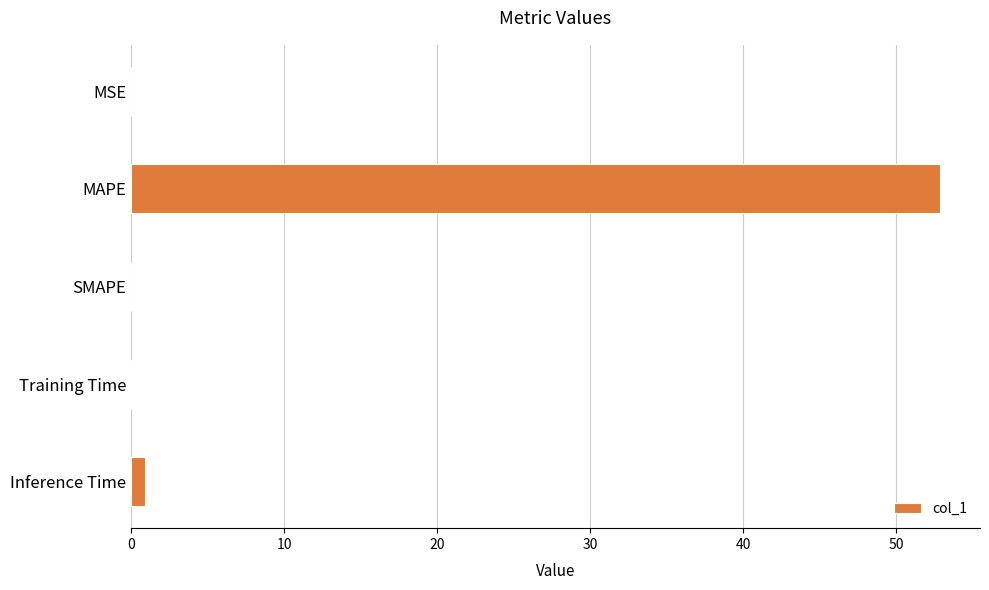

What is the sum of all values?

53.9